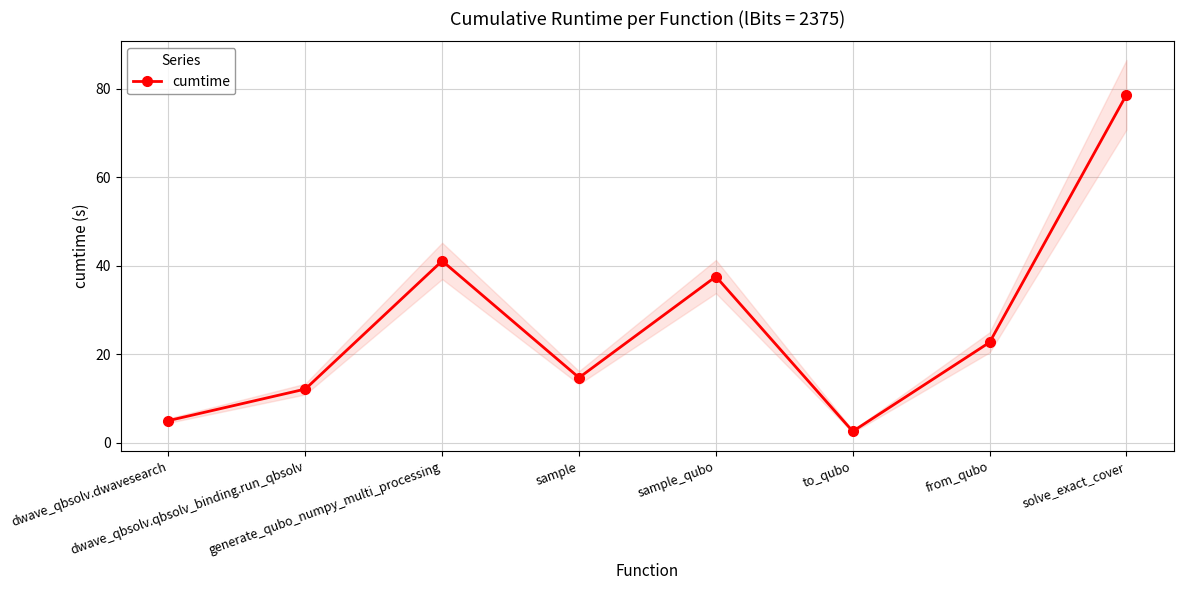

Reading left to right, what are all the values shown in this chart?

dwave_qbsolv.dwavesearch=5.0	dwave_qbsolv.qbsolv_binding.run_qbsolv=12.1	generate_qubo_numpy_multi_processing=41.1	sample=14.7	sample_qubo=37.5	to_qubo=2.6	from_qubo=22.7	solve_exact_cover=78.6